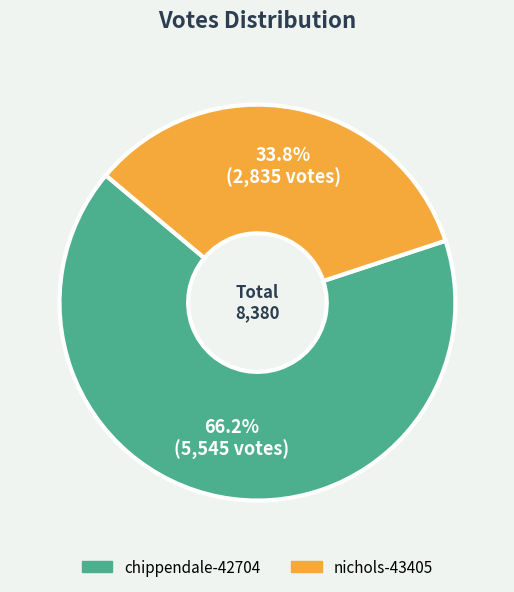

Rank the categories by value from lowest to highest.

nichols-43405, chippendale-42704